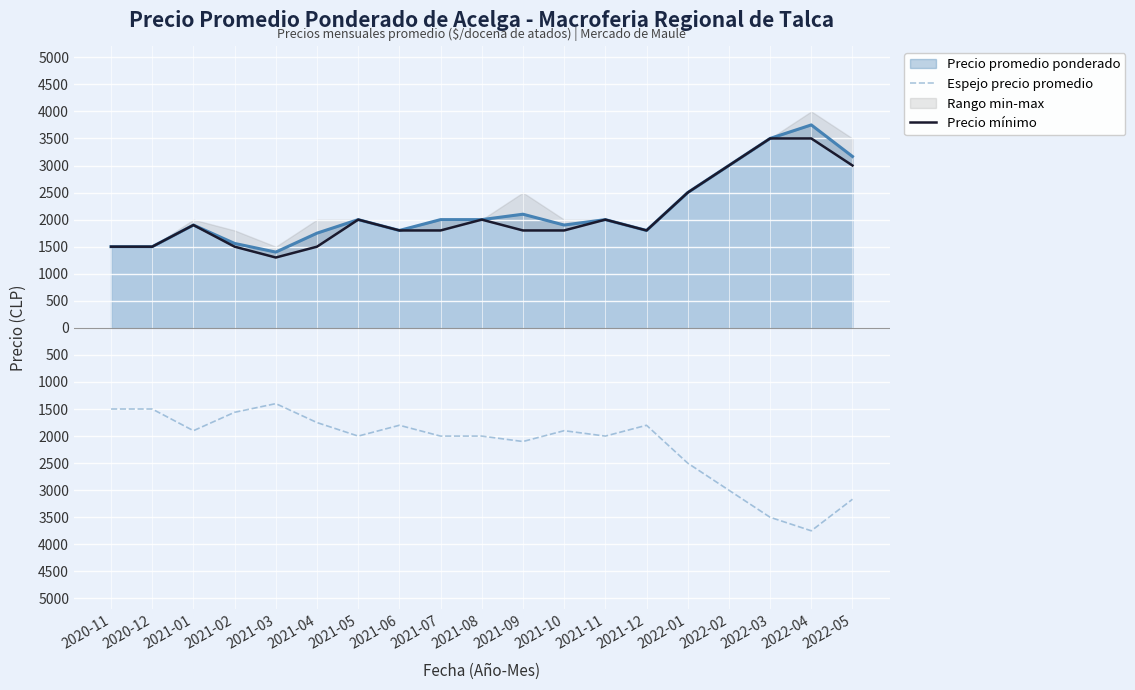

Reading left to right, extract all data points from this chart.

Espejo precio promedio: -1500	-1500	-1900	-1560	-1400	-1750	-2000	-1800	-2000	-2000	-2100	-1900	-2000	-1800	-2500	-3000	-3500	-3750	-3167
Precio mínimo: 1500	1500	1900	1500	1300	1500	2000	1800	1800	2000	1800	1800	2000	1800	2500	3000	3500	3500	3000